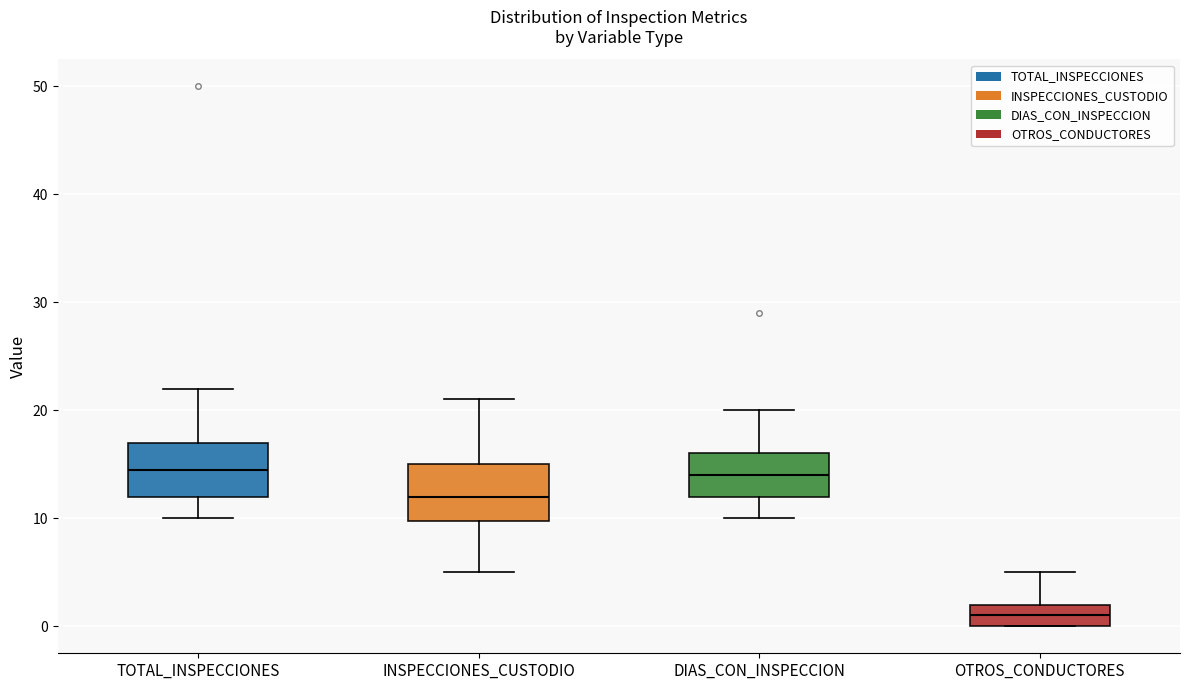

Reading left to right, transcribe this box plot: for each box, give where its median line is, the range the box spans, and where its two whiskers end, as read against the y-axis. The values are not printed on the chart, so give them approximately, as read against the axis.

TOTAL_INSPECCIONES: median 15, box 12 to 17, whiskers 10 to 22
INSPECCIONES_CUSTODIO: median 12, box 10 to 15, whiskers 5 to 21
DIAS_CON_INSPECCION: median 14, box 12 to 16, whiskers 10 to 20
OTROS_CONDUCTORES: median 1, box 0 to 2, whiskers 0 to 5